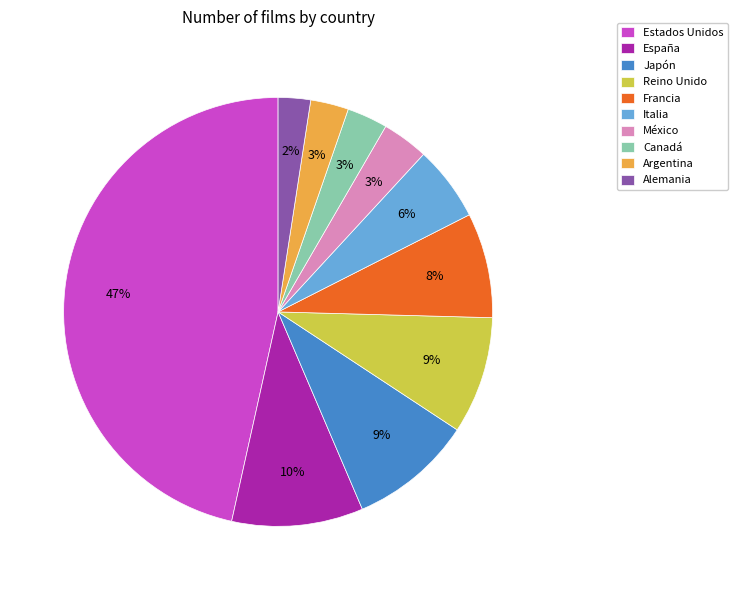

How many slices are in this pie chart?

10